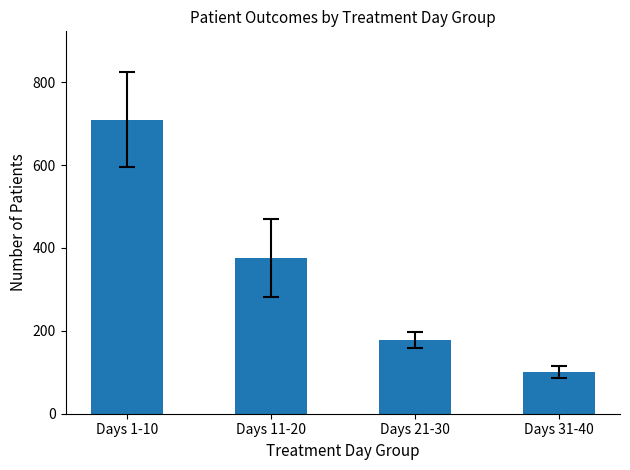

How many distinct data groups are displayed?

1